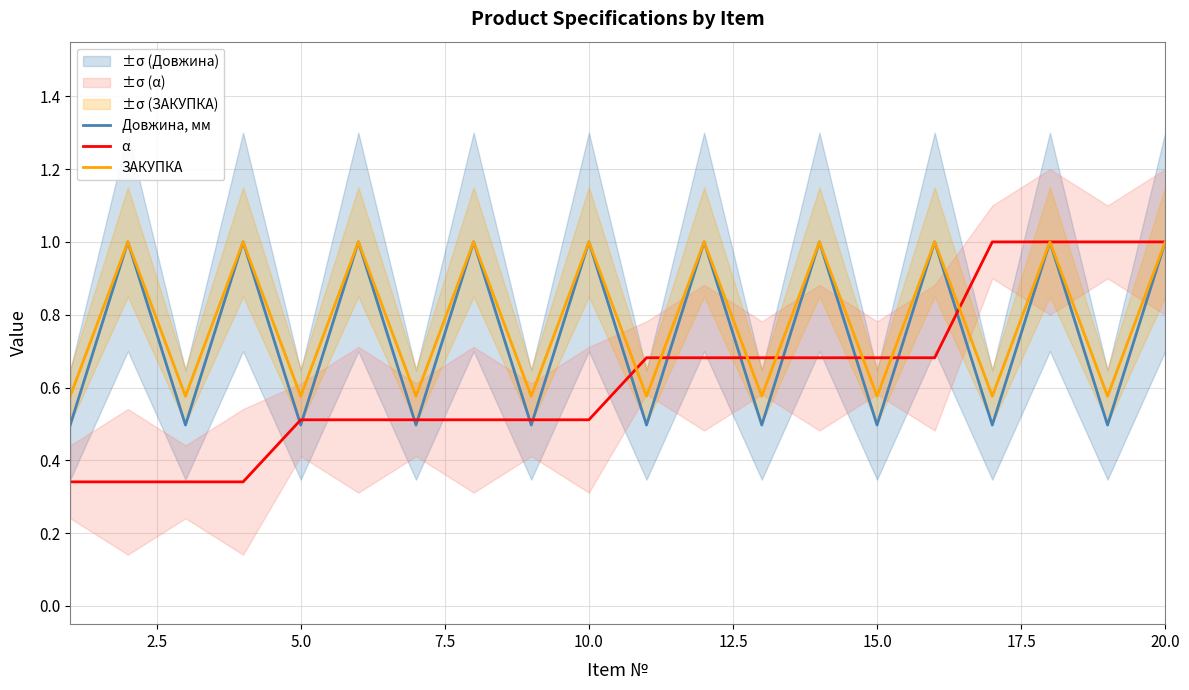

The Довжина, мм series shows 1.5 at 10.0. True or false?

False